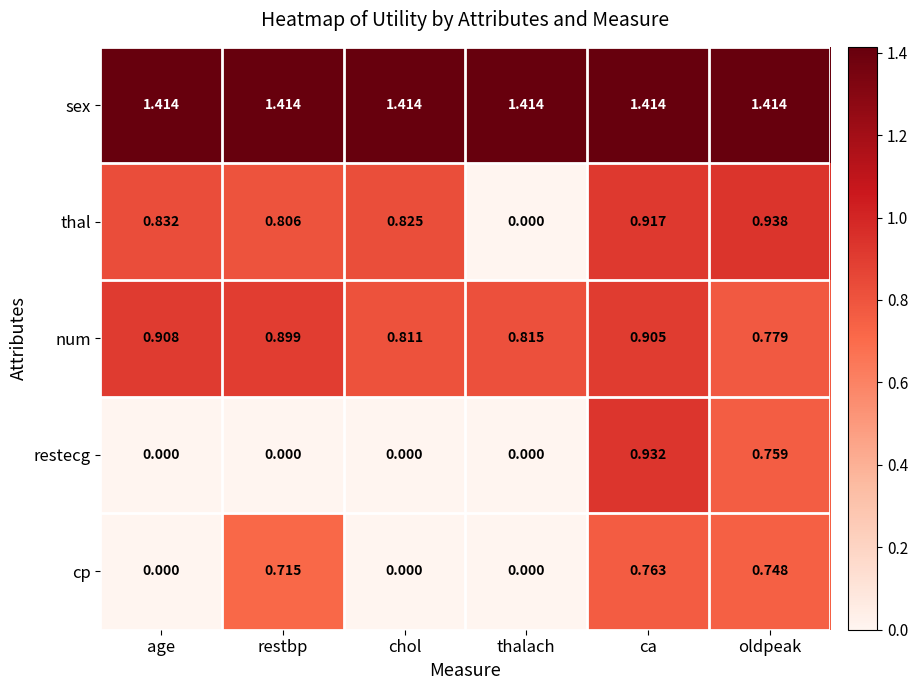

Which series has the largest total across all categories?

sex